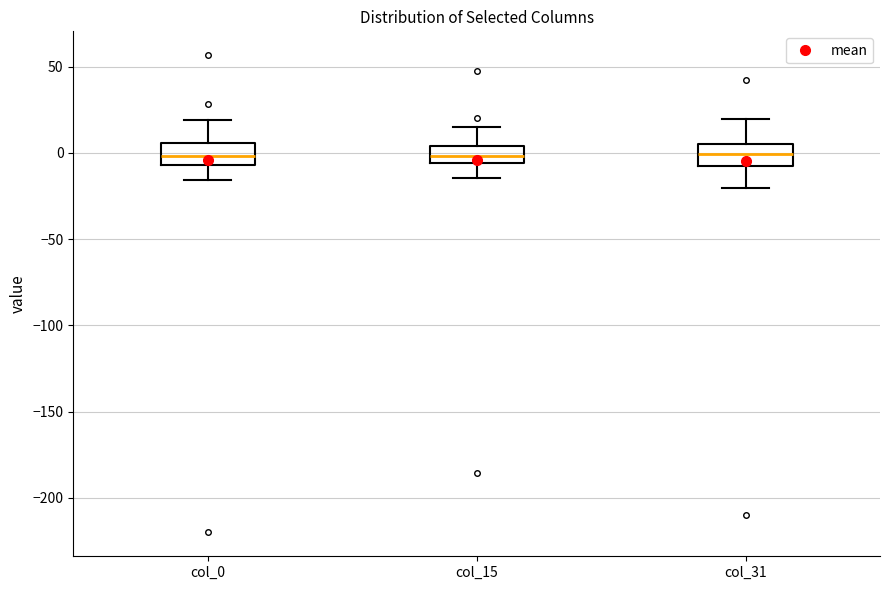

Reading left to right, transcribe this box plot: for each box, give where its median line is, the range the box spans, and where its two whiskers end, as read against the y-axis. The values are not printed on the chart, so give them approximately, as read against the axis.

col_0: median 0, box -5 to 5, whiskers -15 to 20
col_15: median 0, box -5 to 5, whiskers -15 to 15
col_31: median 0, box -5 to 5, whiskers -20 to 20